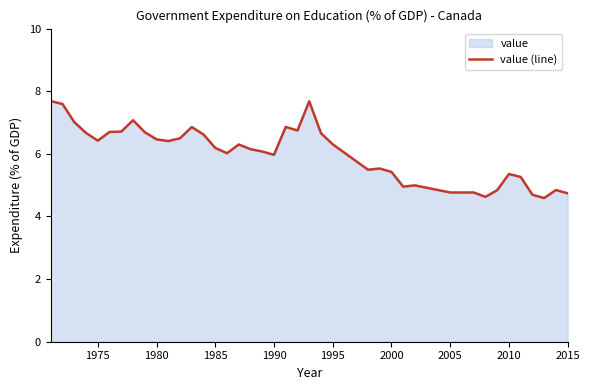

What is the maximum value shown in the chart?

7.7